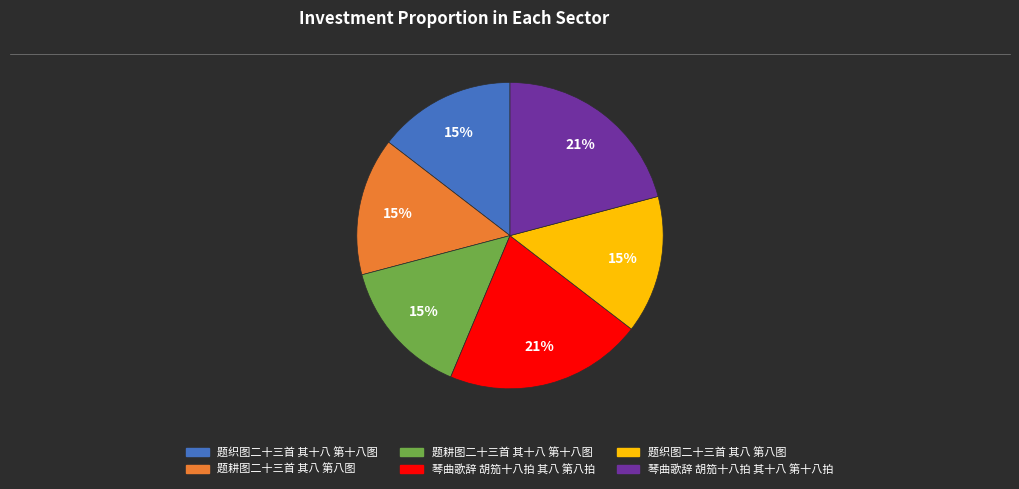

Do 题织图二十三首 其八 第八图 and 琴曲歌辞 胡笳十八拍 其八 第八拍 together represent more than half of the pie?

No